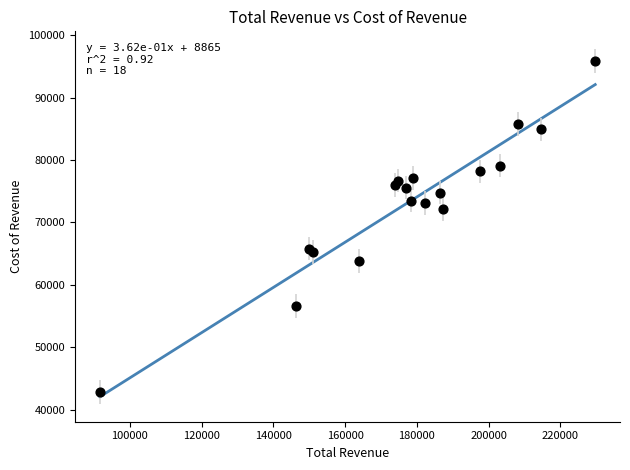

What Y value in the scatter plot is closest to 69350?

72200